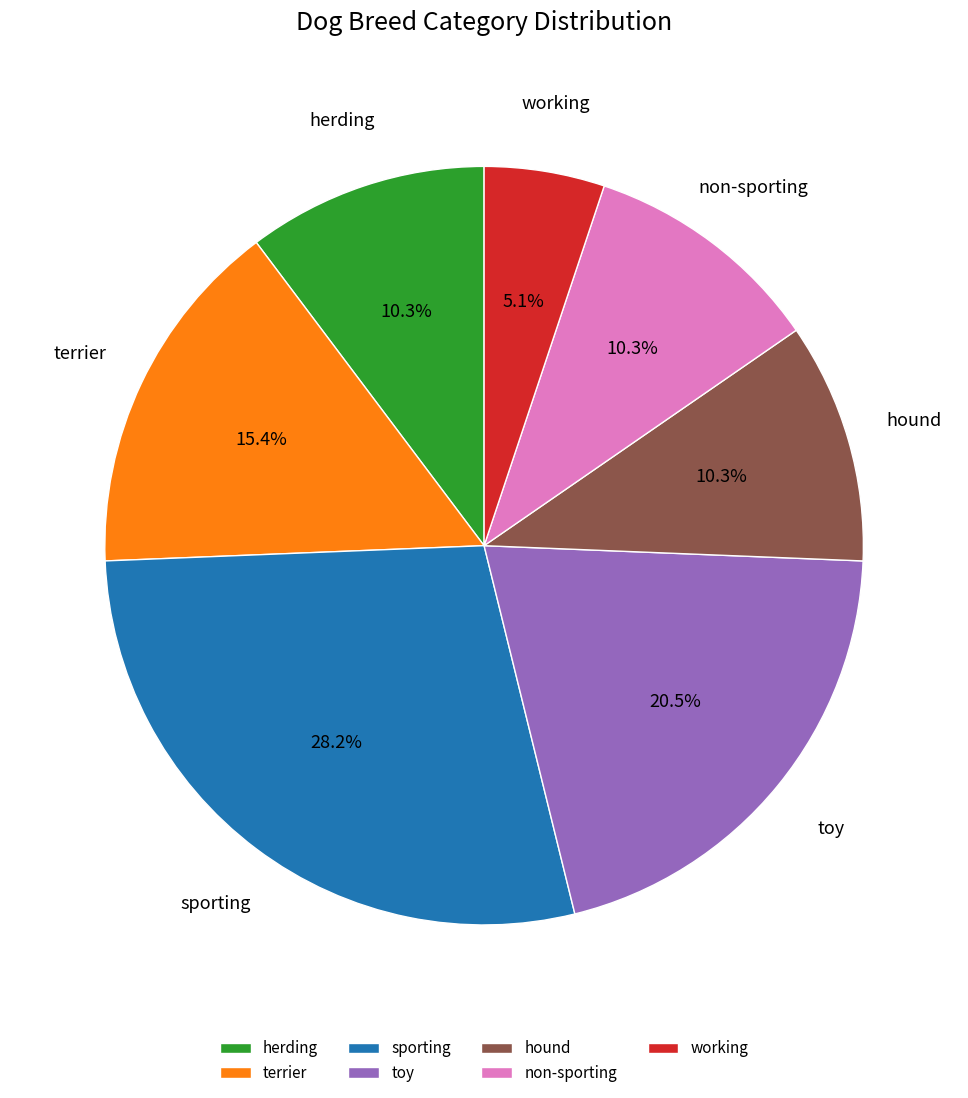

Between hound and sporting, which is larger?

sporting